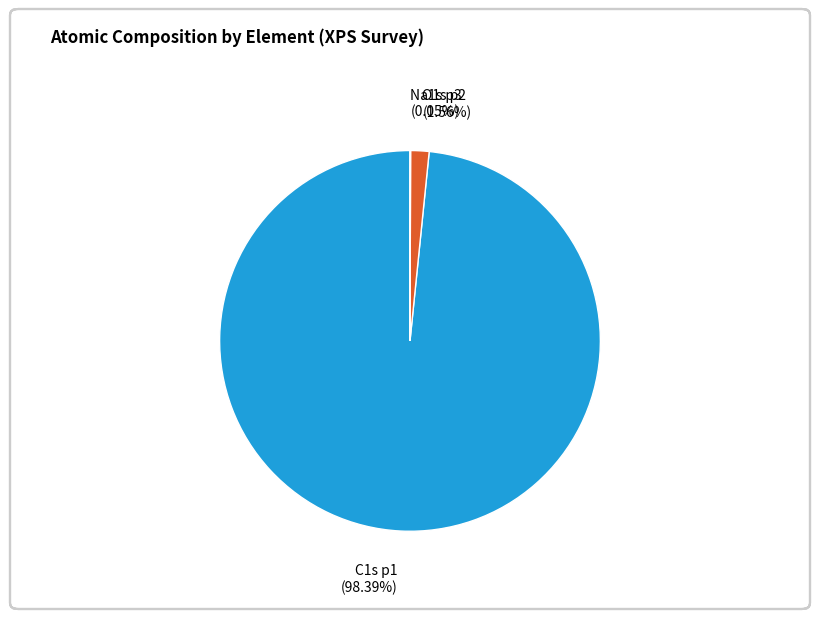

Does O1s p2 (1.56%) represent more than half of the total?

No